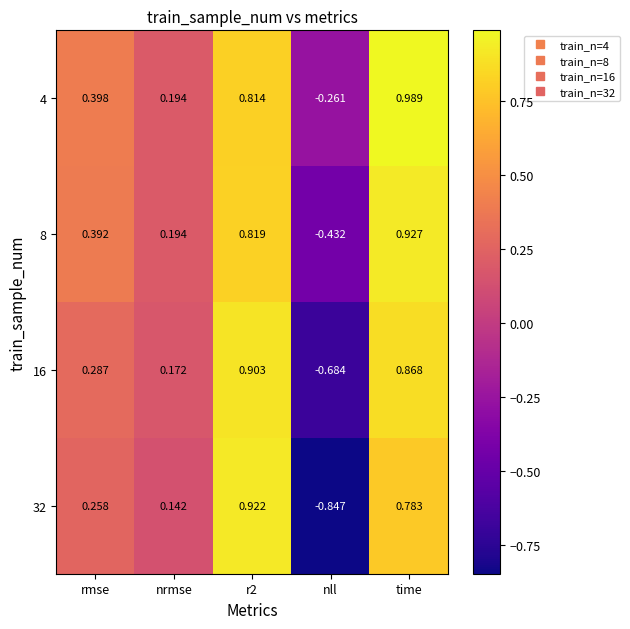

At which category does the chart reach its peak across all series?

time